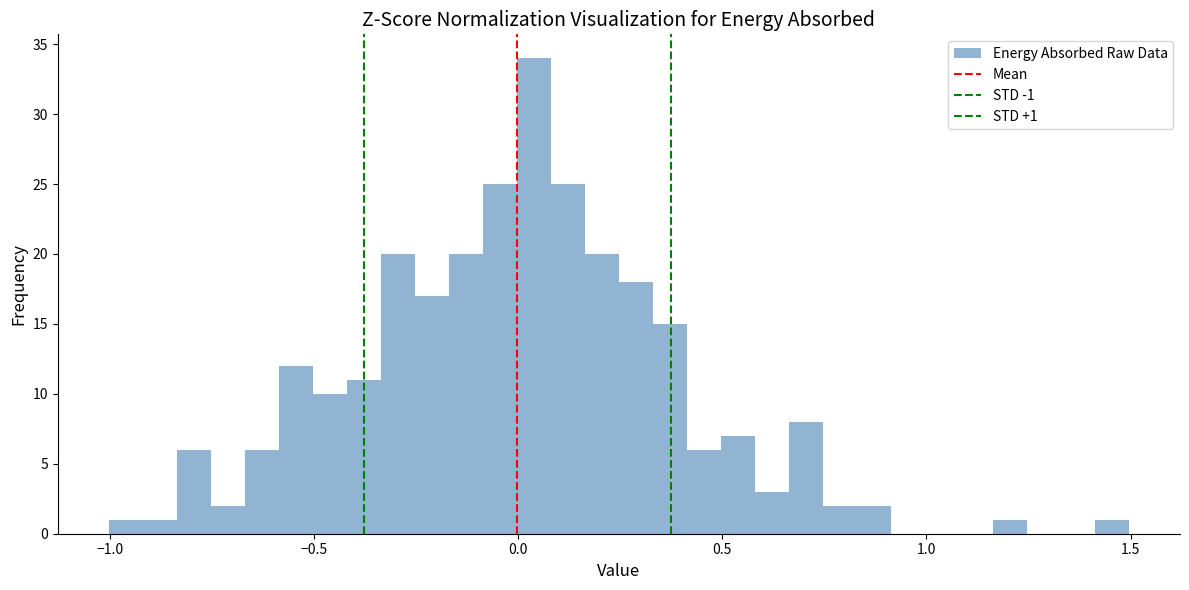

Around what value on the x-axis is the tallest bar? Give the approximate position of its centre, as read against the axis.

0.05